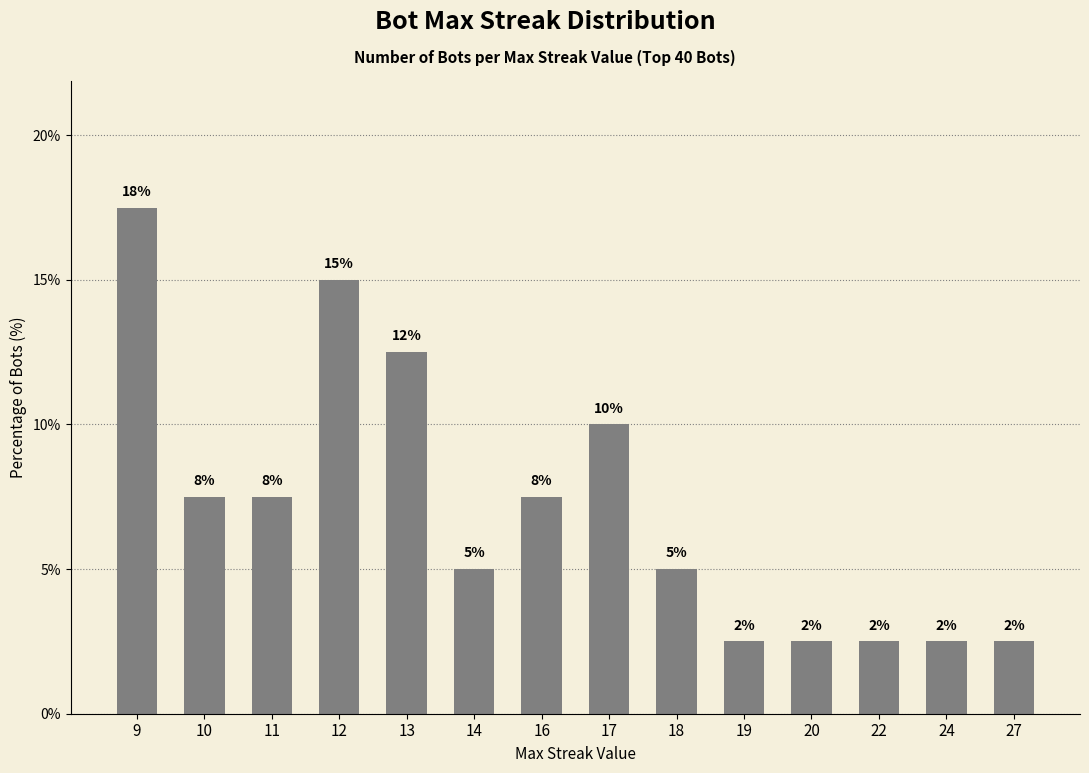

Are the bars horizontal?

No